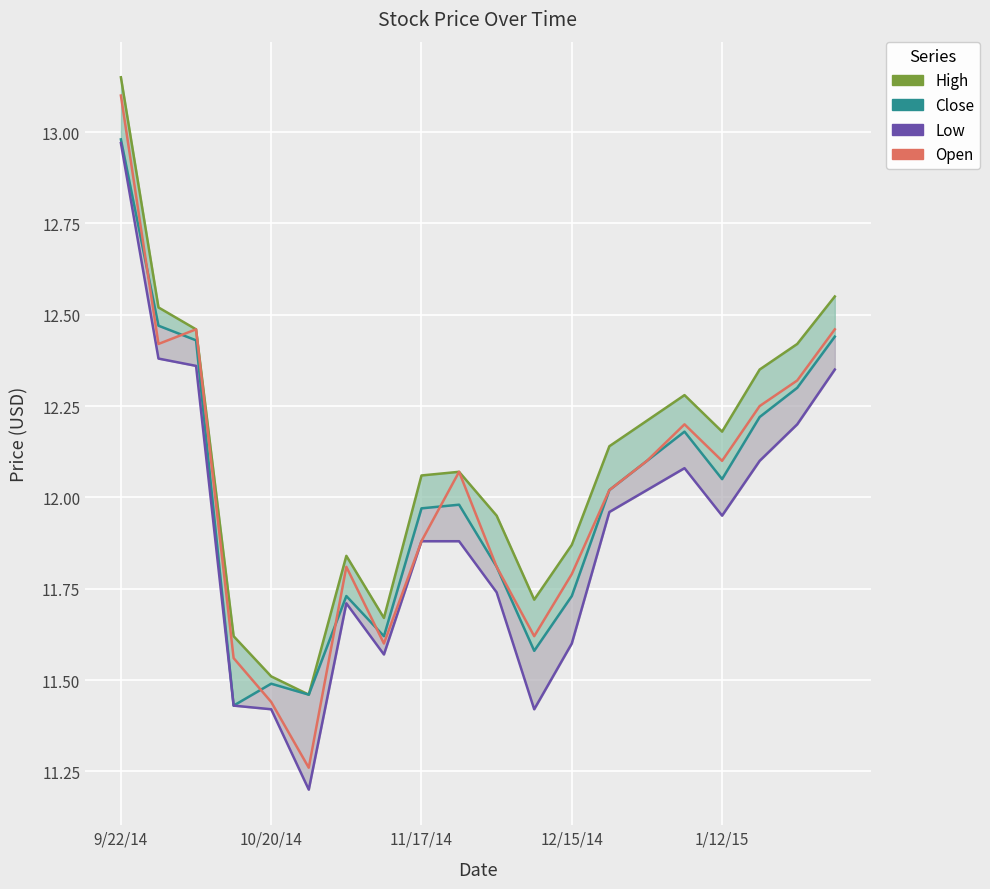

Reading right to left, transcribe all the data shown in this chart.

High: 12.6	12.4	12.3	12.2	12.3	12.2	12.1	11.9	11.7	11.9	12.1	12.1	11.7	11.8	11.5	11.5	11.6	12.5	12.5	13.2
Close: 12.4	12.3	12.2	12.1	12.2	12.1	12.0	11.7	11.6	11.8	12.0	12.0	11.6	11.7	11.5	11.5	11.4	12.4	12.5	13.0
Low: 12.3	12.2	12.1	11.9	12.1	12.0	12.0	11.6	11.4	11.7	11.9	11.9	11.6	11.7	11.2	11.4	11.4	12.4	12.4	13.0
Open: 12.5	12.3	12.2	12.1	12.2	12.1	12.0	11.8	11.6	11.8	12.1	11.9	11.6	11.8	11.3	11.4	11.6	12.5	12.4	13.1